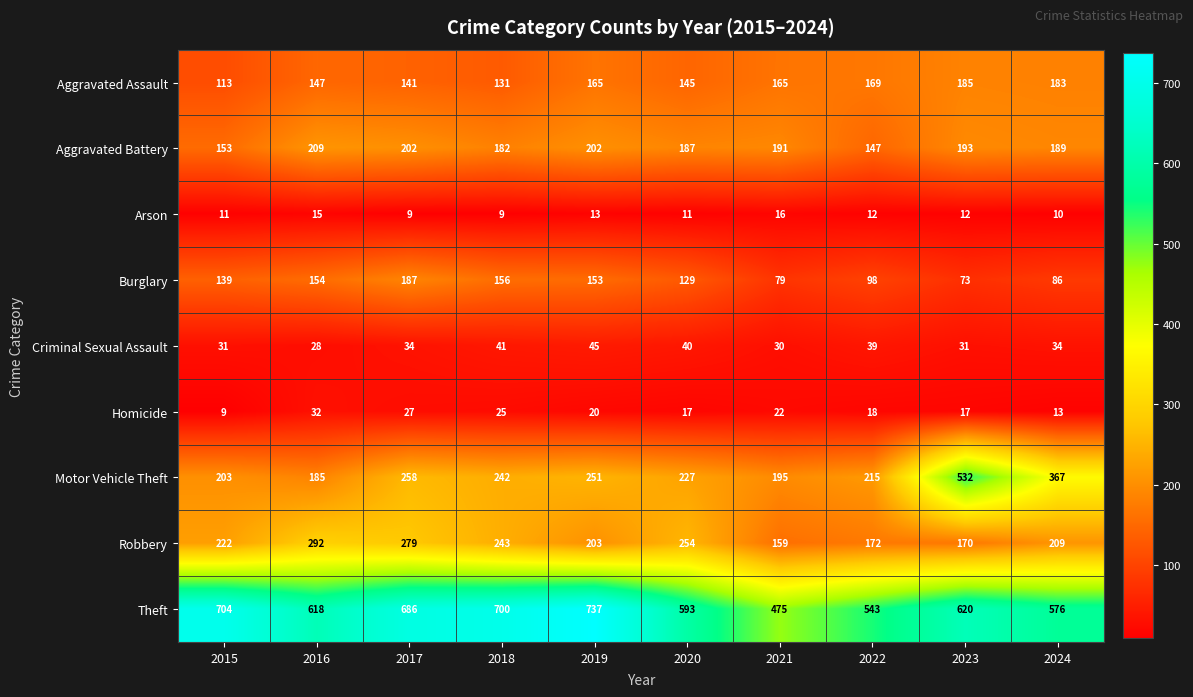

The value of Arson at 2021 is 16. True or false?

True